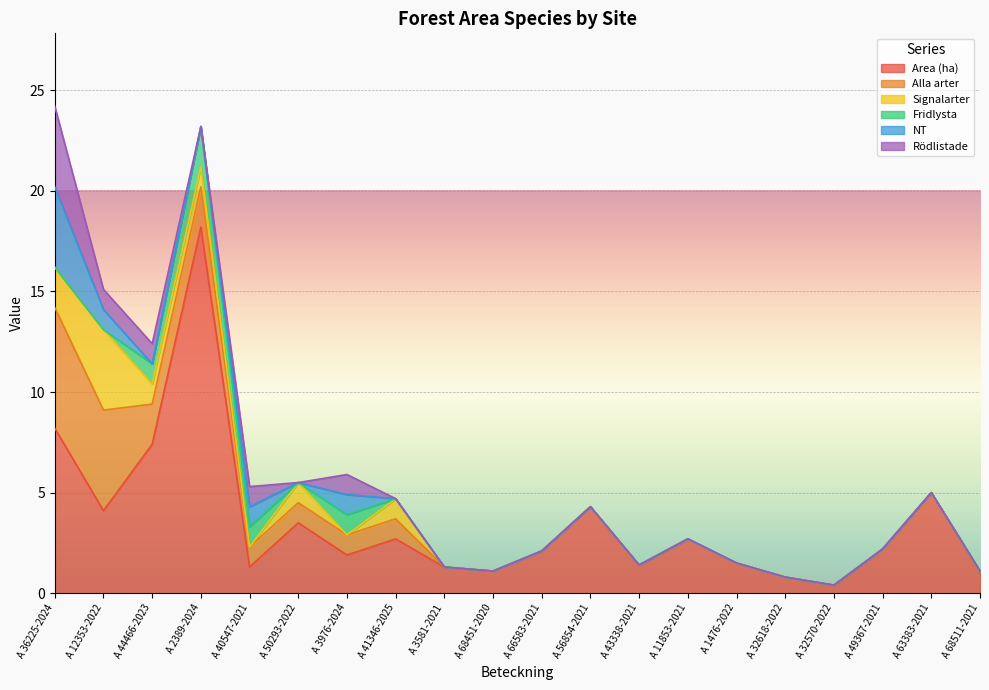

Reading left to right, list all the values displayed in this chart.

Area (ha): A 36225-2024=8.2	A 12353-2022=4.1	A 44466-2023=7.4	A 2389-2024=18.2	A 40547-2021=1.3	A 50293-2022=3.5	A 3976-2024=1.9	A 41346-2025=2.7	A 3581-2021=1.3	A 68451-2020=1.1	A 66583-2021=2.1	A 56854-2021=4.3	A 43338-2021=1.4	A 11853-2021=2.7	A 1476-2022=1.5	A 32618-2022=0.8	A 32570-2022=0.4	A 49367-2021=2.2	A 63383-2021=5.0	A 68511-2021=1.1
Alla arter: A 36225-2024=6.0	A 12353-2022=5.0	A 44466-2023=2.0	A 2389-2024=2.0	A 40547-2021=1.0	A 50293-2022=1.0	A 3976-2024=1.0	A 41346-2025=1.0	A 3581-2021=0.0	A 68451-2020=0.0	A 66583-2021=0.0	A 56854-2021=0.0	A 43338-2021=0.0	A 11853-2021=0.0	A 1476-2022=0.0	A 32618-2022=0.0	A 32570-2022=0.0	A 49367-2021=0.0	A 63383-2021=0.0	A 68511-2021=0.0
Signalarter: A 36225-2024=2.0	A 12353-2022=4.0	A 44466-2023=1.0	A 2389-2024=1.0	A 40547-2021=0.0	A 50293-2022=1.0	A 3976-2024=0.0	A 41346-2025=1.0	A 3581-2021=0.0	A 68451-2020=0.0	A 66583-2021=0.0	A 56854-2021=0.0	A 43338-2021=0.0	A 11853-2021=0.0	A 1476-2022=0.0	A 32618-2022=0.0	A 32570-2022=0.0	A 49367-2021=0.0	A 63383-2021=0.0	A 68511-2021=0.0
Fridlysta: A 36225-2024=0.0	A 12353-2022=0.0	A 44466-2023=1.0	A 2389-2024=2.0	A 40547-2021=1.0	A 50293-2022=0.0	A 3976-2024=1.0	A 41346-2025=0.0	A 3581-2021=0.0	A 68451-2020=0.0	A 66583-2021=0.0	A 56854-2021=0.0	A 43338-2021=0.0	A 11853-2021=0.0	A 1476-2022=0.0	A 32618-2022=0.0	A 32570-2022=0.0	A 49367-2021=0.0	A 63383-2021=0.0	A 68511-2021=0.0
NT: A 36225-2024=4.0	A 12353-2022=1.0	A 44466-2023=0.0	A 2389-2024=0.0	A 40547-2021=1.0	A 50293-2022=0.0	A 3976-2024=1.0	A 41346-2025=0.0	A 3581-2021=0.0	A 68451-2020=0.0	A 66583-2021=0.0	A 56854-2021=0.0	A 43338-2021=0.0	A 11853-2021=0.0	A 1476-2022=0.0	A 32618-2022=0.0	A 32570-2022=0.0	A 49367-2021=0.0	A 63383-2021=0.0	A 68511-2021=0.0
Rodlistade: A 36225-2024=4.0	A 12353-2022=1.0	A 44466-2023=1.0	A 2389-2024=0.0	A 40547-2021=1.0	A 50293-2022=0.0	A 3976-2024=1.0	A 41346-2025=0.0	A 3581-2021=0.0	A 68451-2020=0.0	A 66583-2021=0.0	A 56854-2021=0.0	A 43338-2021=0.0	A 11853-2021=0.0	A 1476-2022=0.0	A 32618-2022=0.0	A 32570-2022=0.0	A 49367-2021=0.0	A 63383-2021=0.0	A 68511-2021=0.0